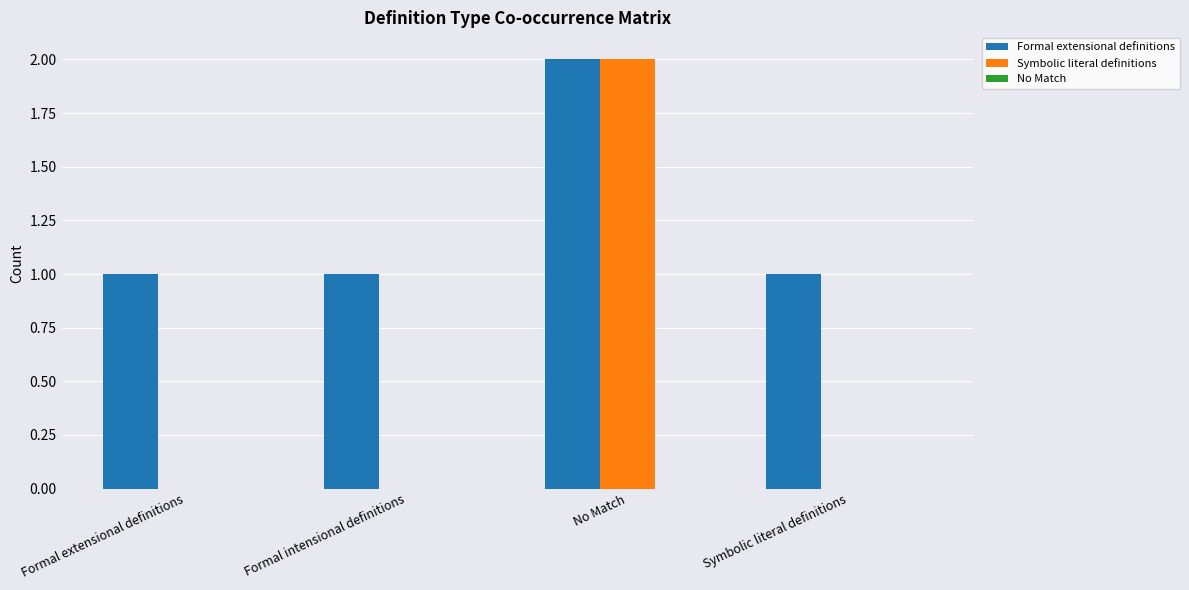

What is the maximum value shown in the chart?

2